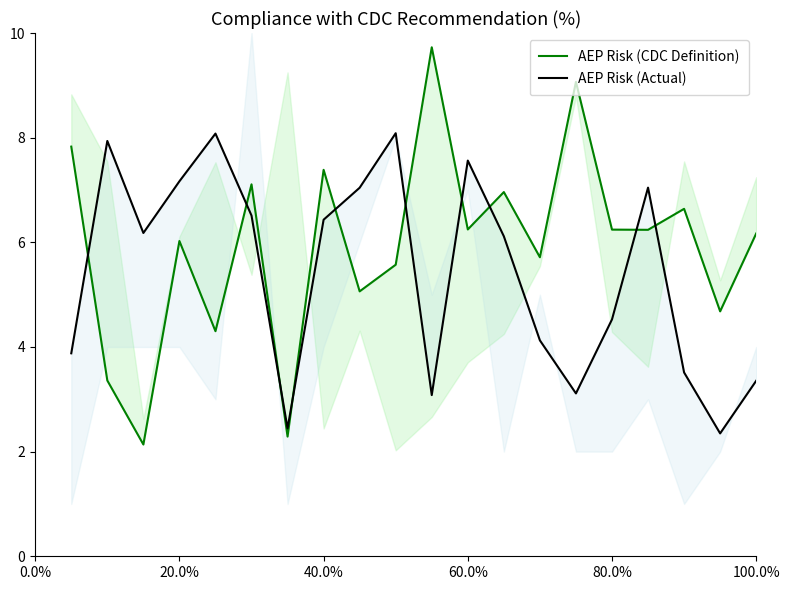

What are all the series names shown in the legend?

AEP Risk (CDC Definition), AEP Risk (Actual)